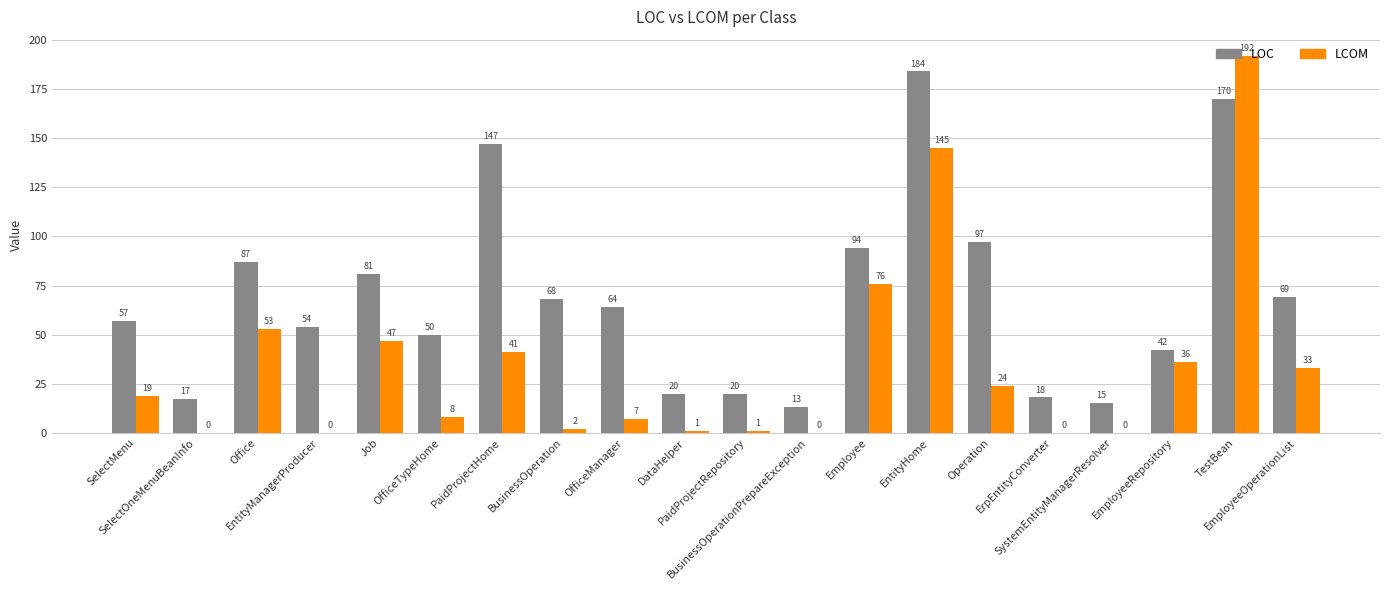

At which label is LOC closest to 98?

Operation